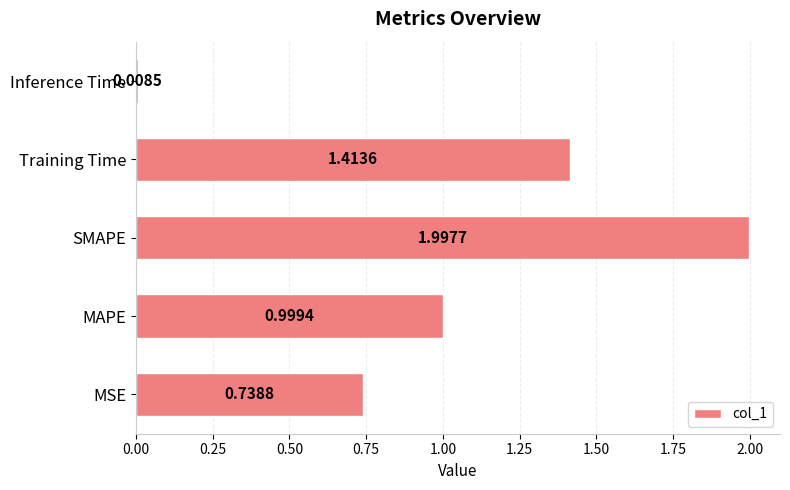

Where is the data nearest to the value 1?

MAPE